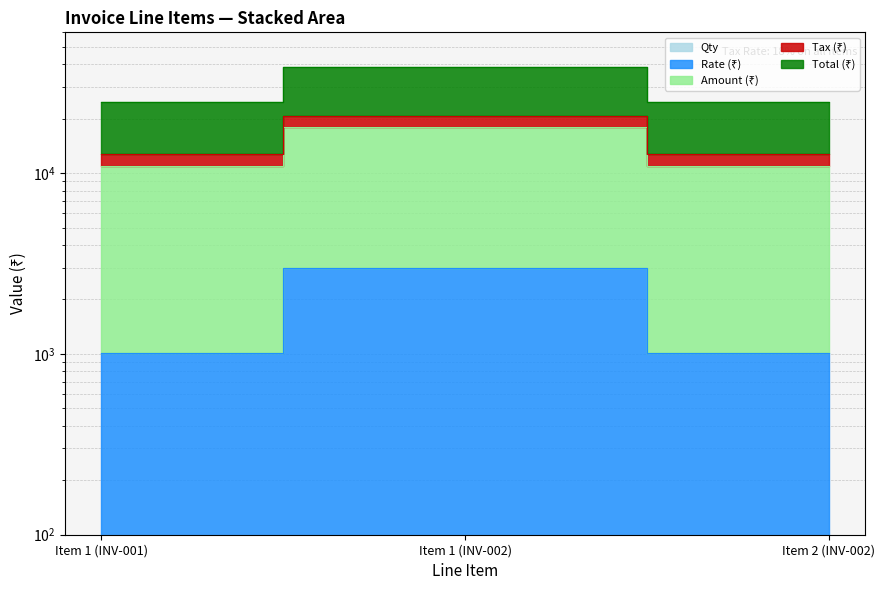

What are all the series names shown in the legend?

Qty, Rate (₹), Amount (₹), Tax (₹), Total (₹)